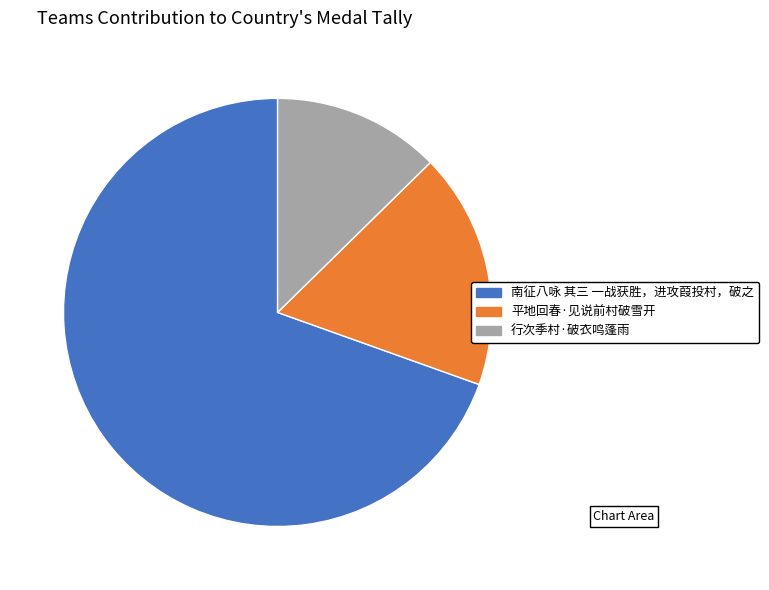

What is the ratio of the value at 南征八咏 其三 一战获胜，进攻葭投村，破之 to the value at 平地回春·见说前村破雪开?

3.9